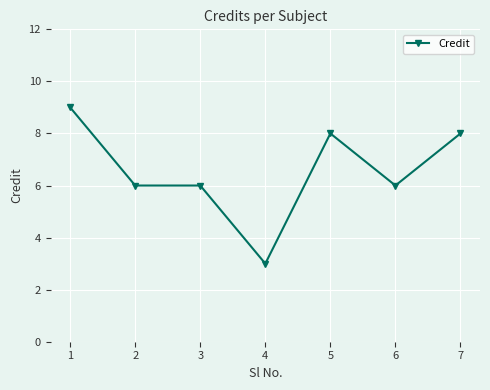

Is it true that the value at 5 is 4?

False